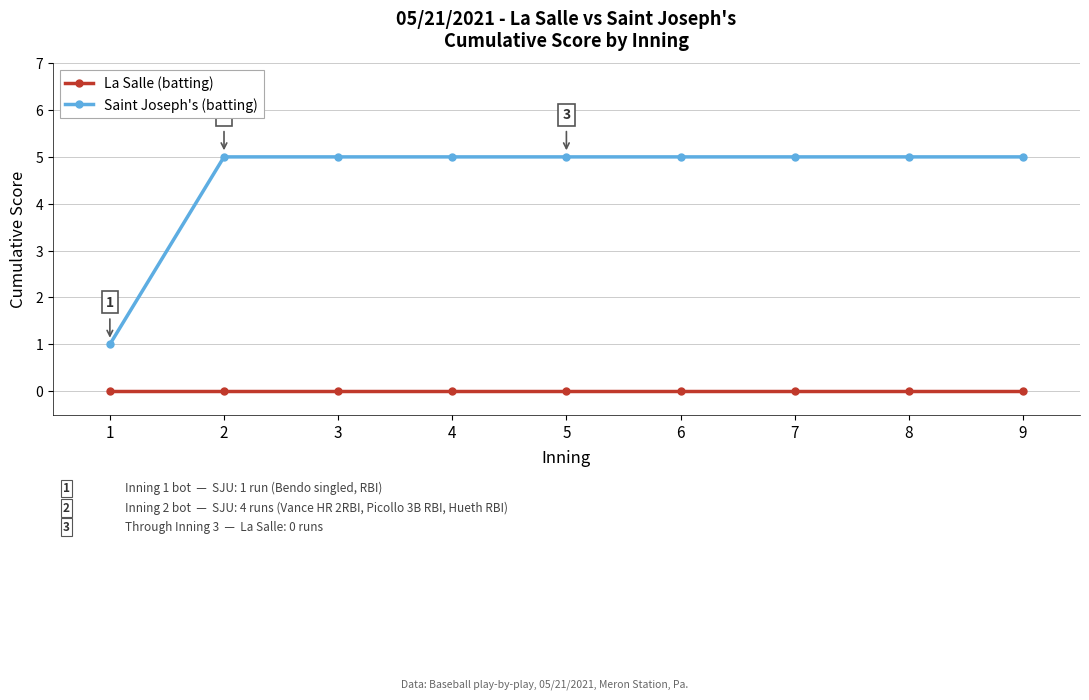

Rank the series by their average value, from lowest to highest.

La Salle (batting), Saint Joseph's (batting)